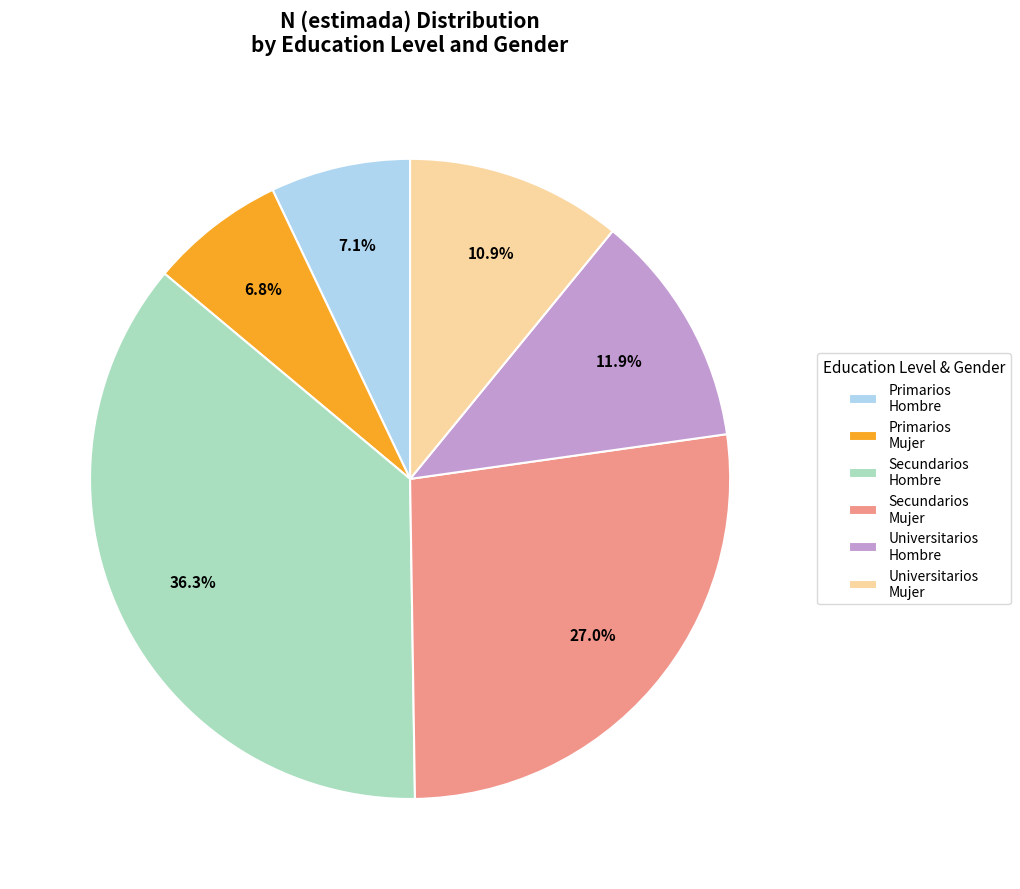

Combined, do Universitarios Mujer and Primarios Hombre account for over 50%?

No